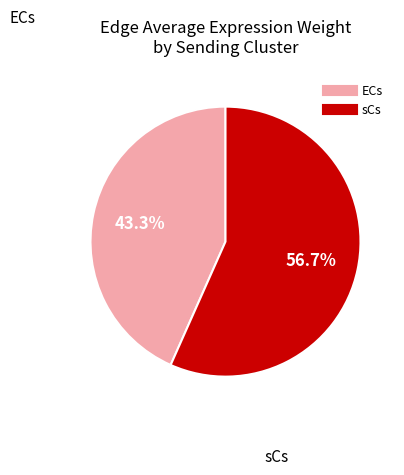

Does any single category account for the majority?

Yes